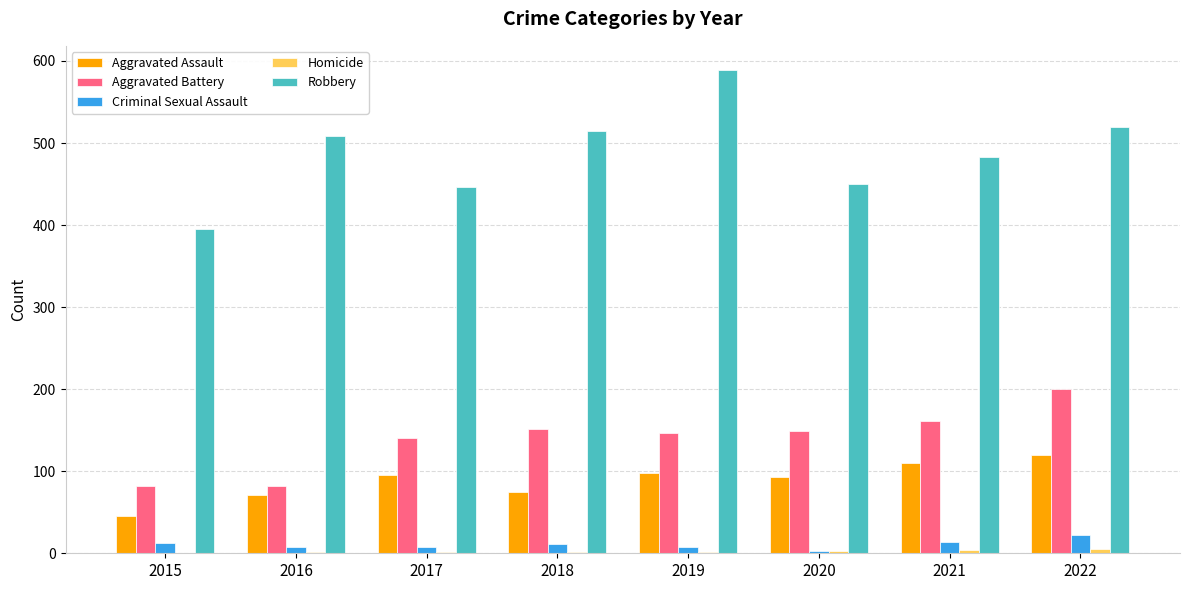

Count the number of categories in the chart.

8